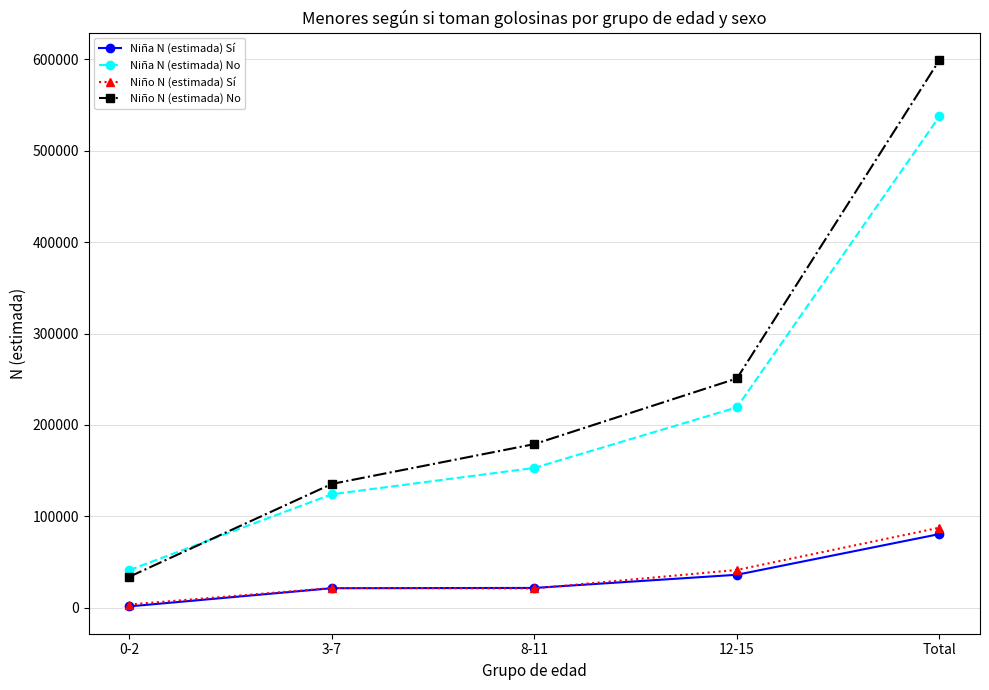

What are all the series names shown in the legend?

Niña N (estimada) Sí, Niña N (estimada) No, Niño N (estimada) Sí, Niño N (estimada) No